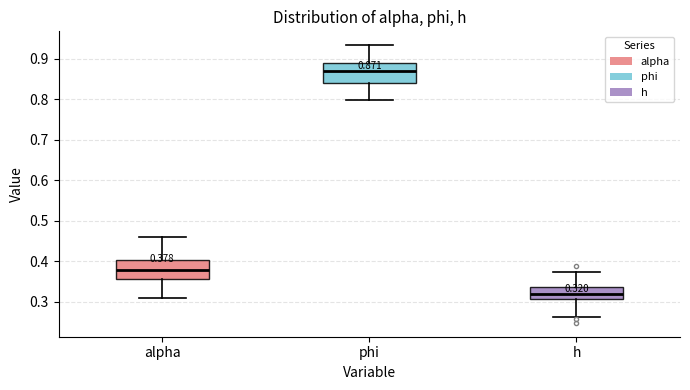

Which box has the lowest median line?

h